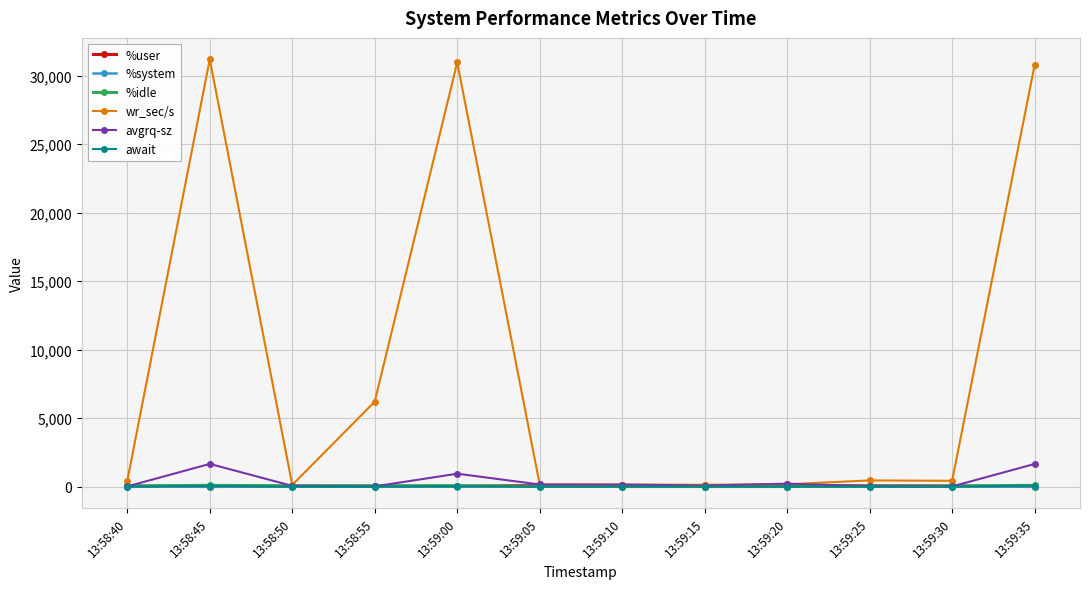

Is this an area chart (filled region under the line)?

No